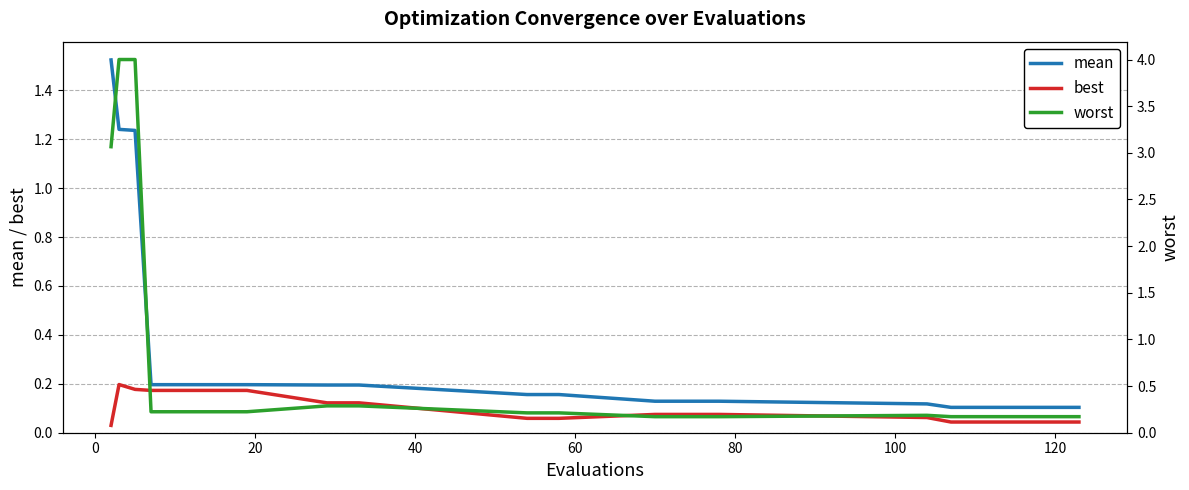

True or false: mean has more than 1 points higher than both neighbors.

False